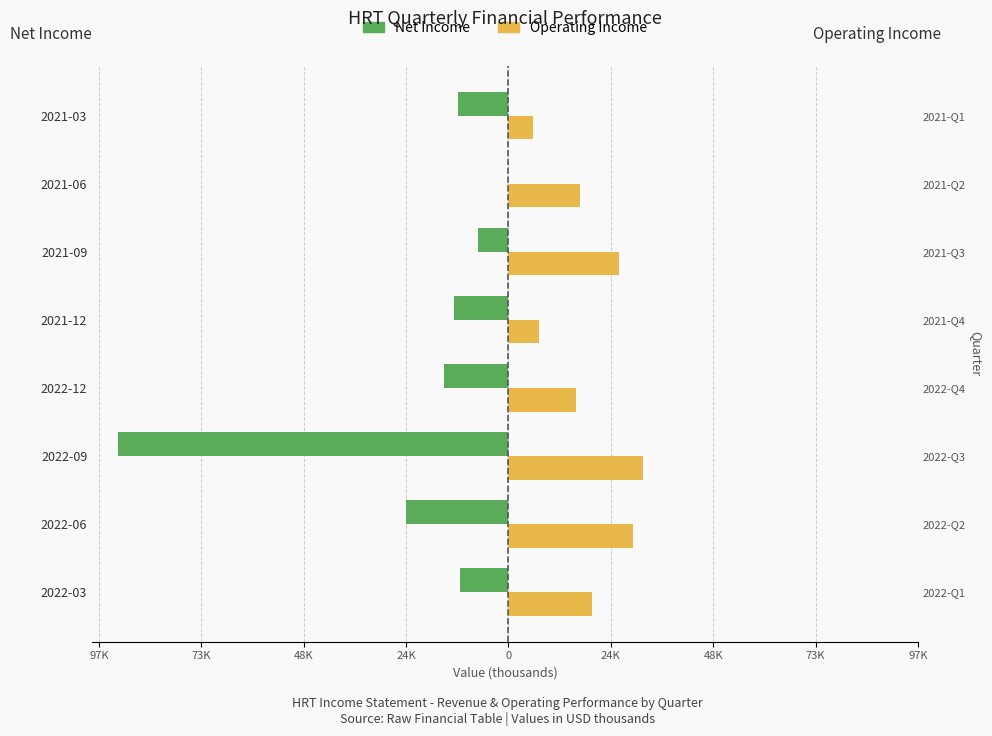

What is the sum of all Operating Income values?

155000